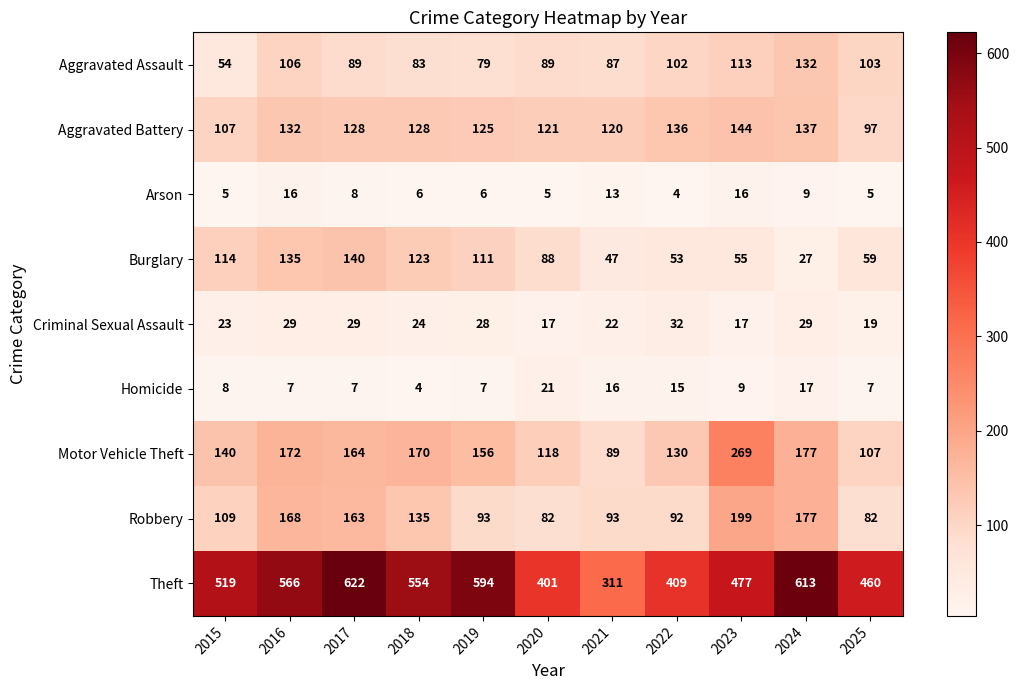

Read the Aggravated Assault value at 2015, to the nearest 10.

50